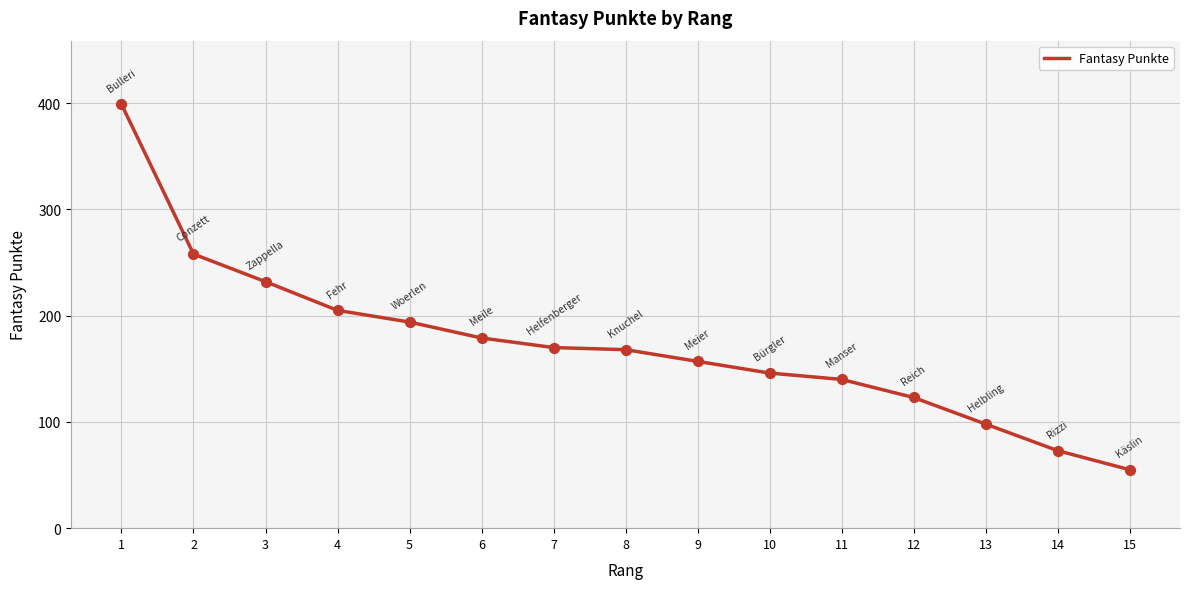

Between 3 and 5, which is larger?

3